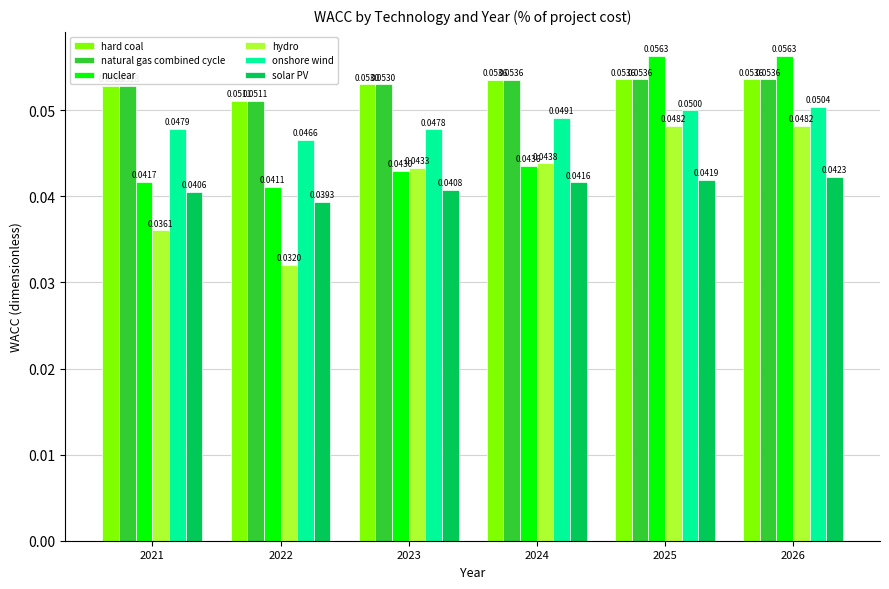

Is it true that natural gas combined cycle equals 0.0 at 2025?

False